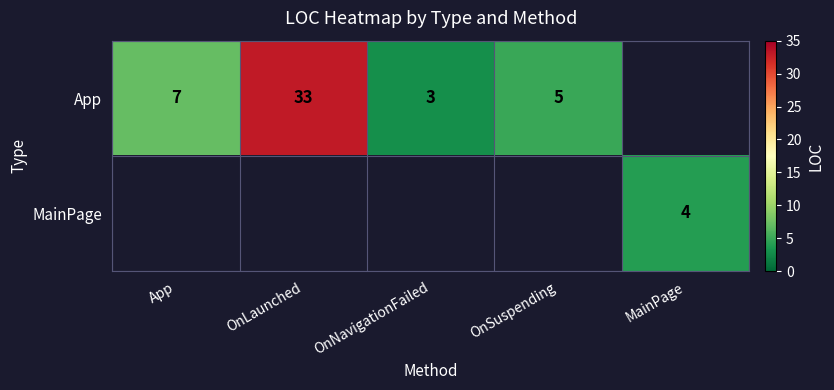

Is it true that App equals 33 at OnLaunched?

True